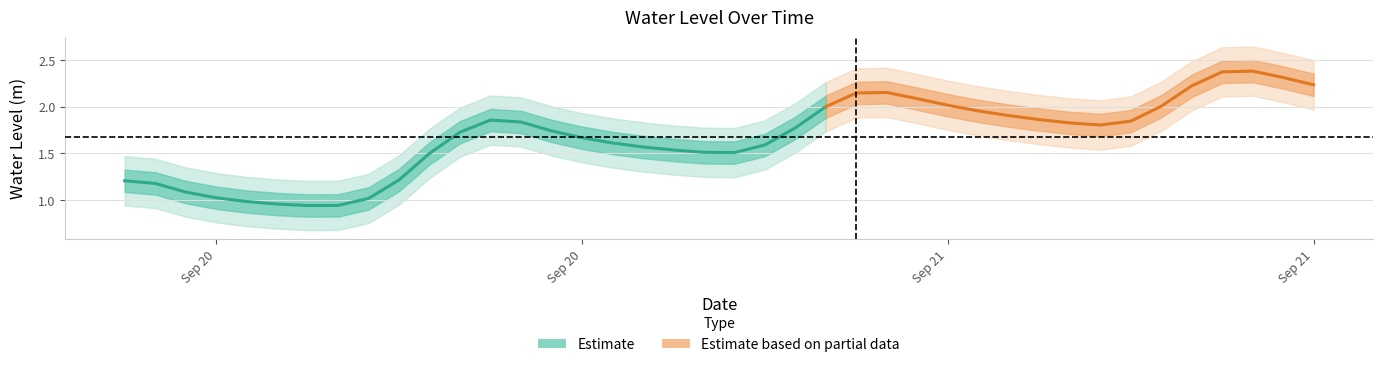

List the labels in order of value, largest first.

2025-09-21 13:00:00, 2025-09-21 12:00:00, 2025-09-21 14:00:00, 2025-09-21 15:00:00, 2025-09-21 11:00:00, 2025-09-21 01:00:00, 2025-09-21 00:00:00, 2025-09-21 02:00:00, 2025-09-21 03:00:00, 2025-09-21 10:00:00, 2025-09-20 23:00:00, 2025-09-21 04:00:00, 2025-09-21 05:00:00, 2025-09-21 06:00:00, 2025-09-20 12:00:00, 2025-09-21 09:00:00, 2025-09-20 13:00:00, 2025-09-21 07:00:00, 2025-09-21 08:00:00, 2025-09-20 22:00:00, 2025-09-20 14:00:00, 2025-09-20 11:00:00, 2025-09-20 15:00:00, 2025-09-20 16:00:00, 2025-09-20 21:00:00, 2025-09-20 17:00:00, 2025-09-20 18:00:00, 2025-09-20 19:00:00, 2025-09-20 20:00:00, 2025-09-20 10:00:00, 2025-09-20 09:00:00, 2025-09-20 00:00:00, 2025-09-20 01:00:00, 2025-09-20 02:00:00, 2025-09-20 03:00:00, 2025-09-20 08:00:00, 2025-09-20 04:00:00, 2025-09-20 05:00:00, 2025-09-20 07:00:00, 2025-09-20 06:00:00